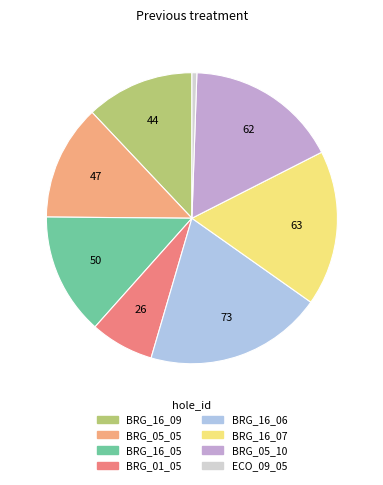

How many slices are in this pie chart?

8